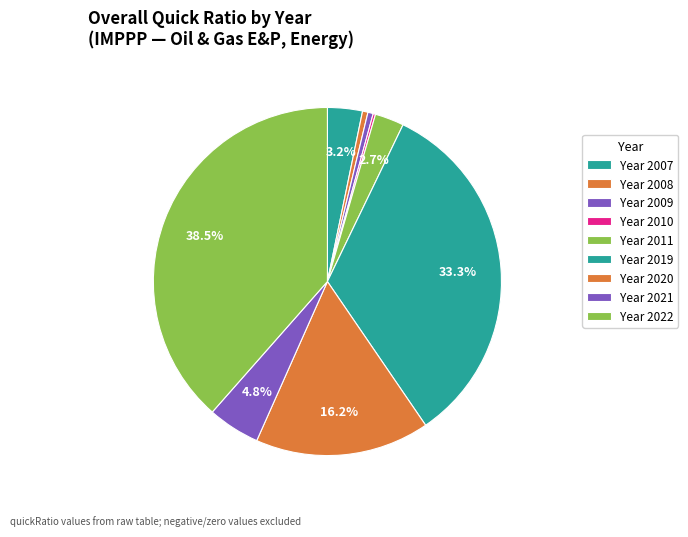

Which category has the smallest portion of the pie?

2010